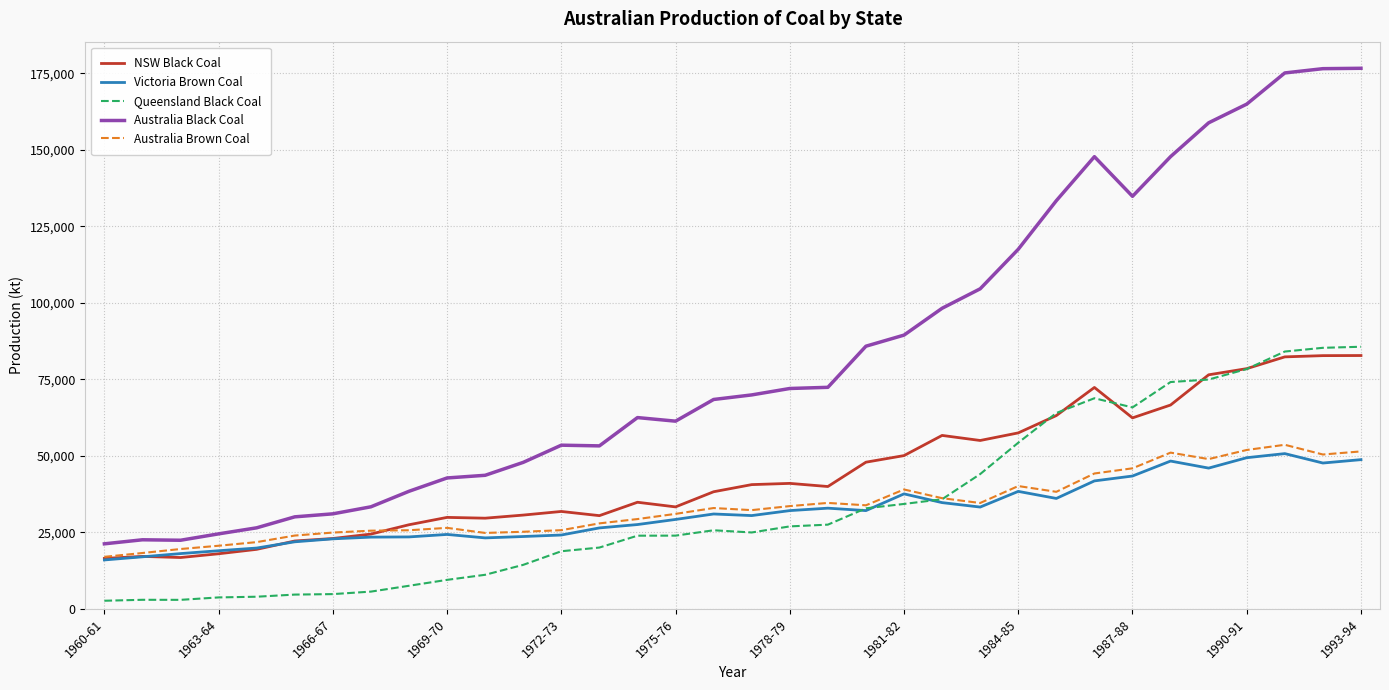

True or false: Australia Black Coal and Victoria Brown Coal cross at least once.

False